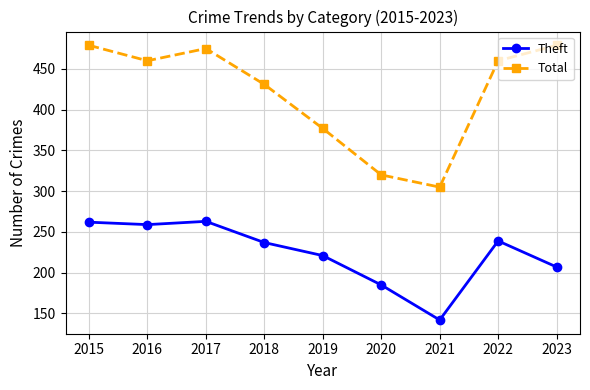

What is the average value of the Theft series?

224